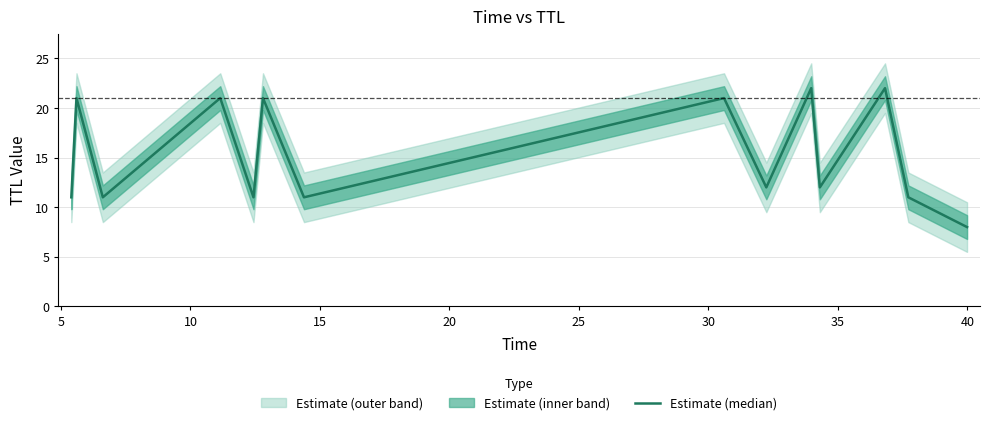

Does the chart have visible grid lines?

Yes